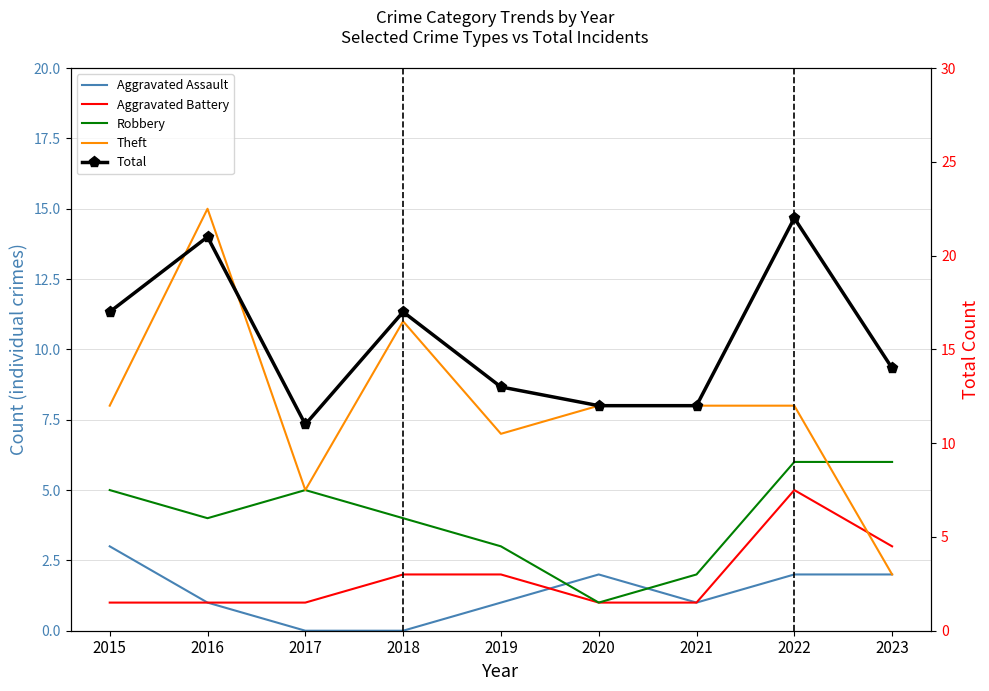

What is the difference between the maximum and minimum values in the Aggravated Battery series?

4